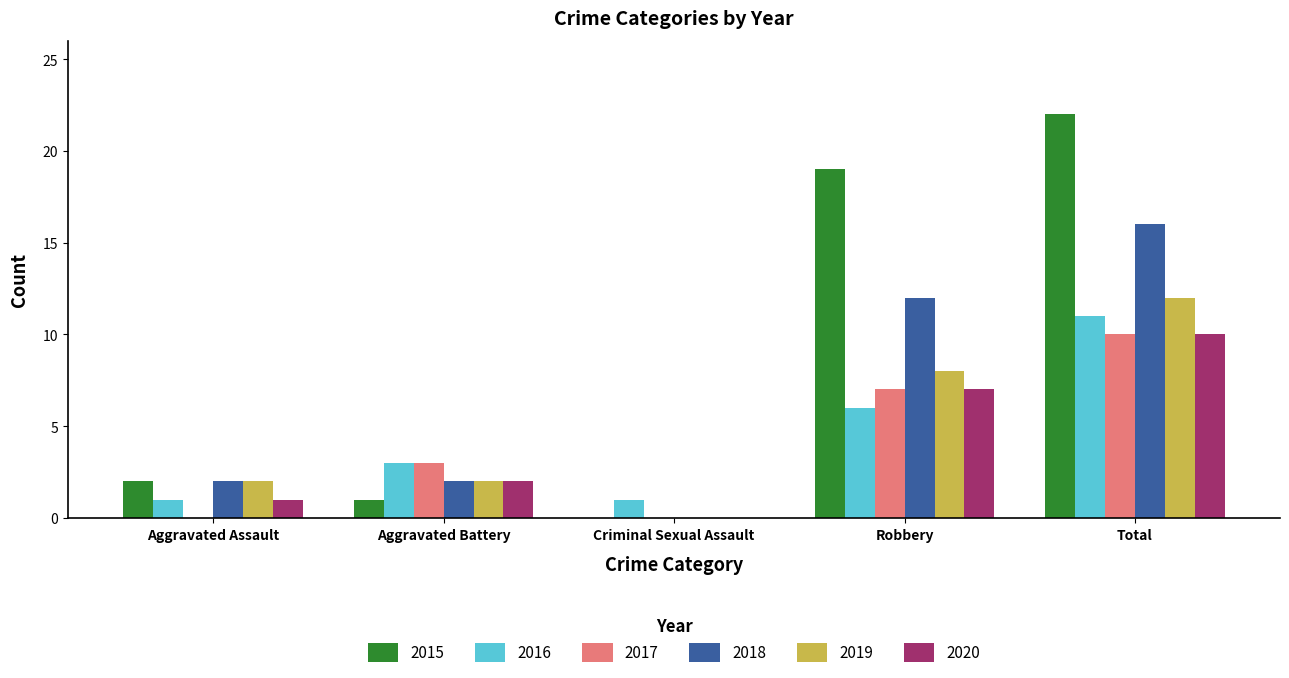

What is the average value of the 2020 series?

4